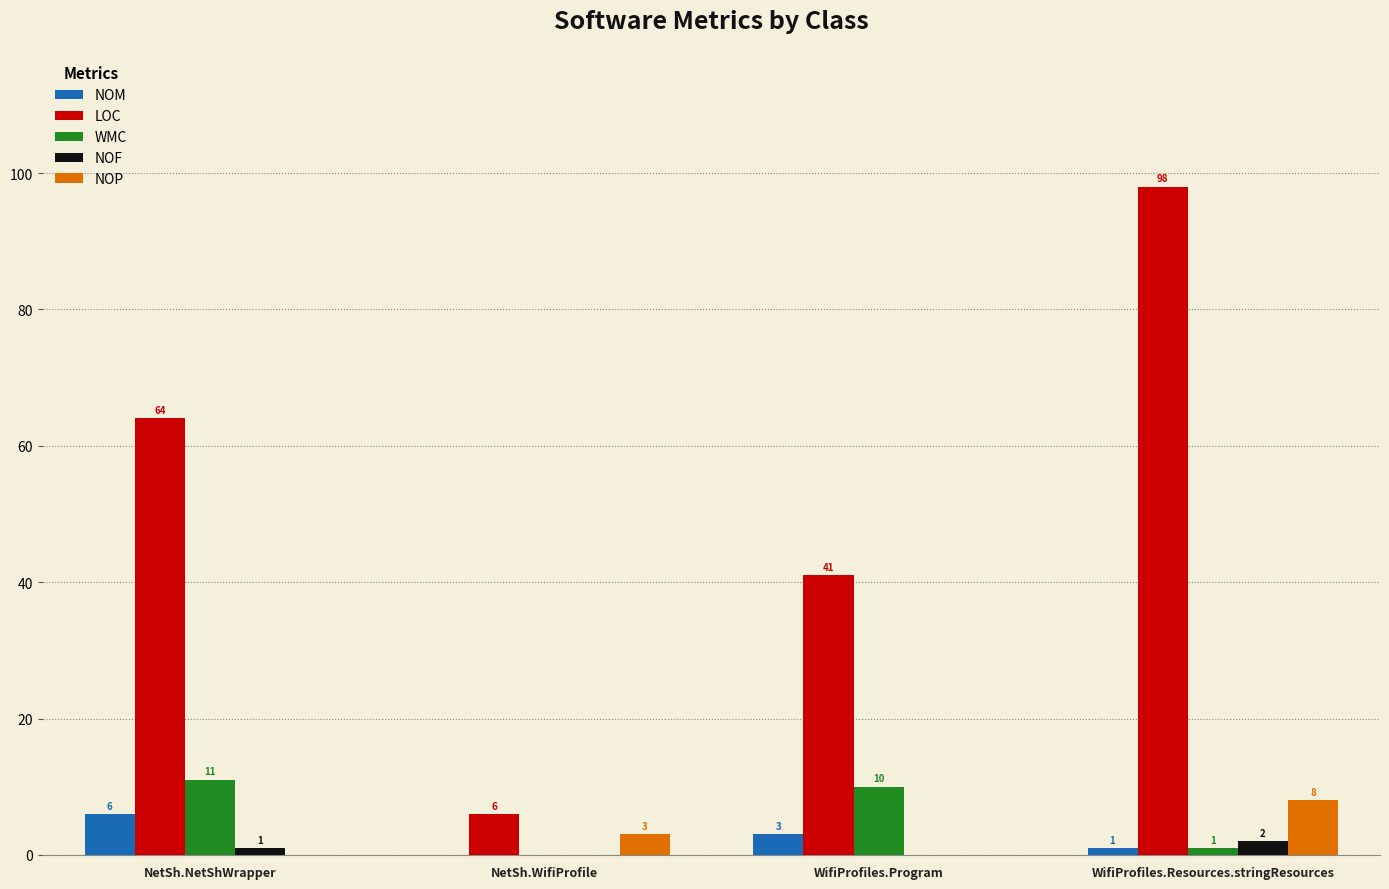

Count the number of categories in the chart.

4